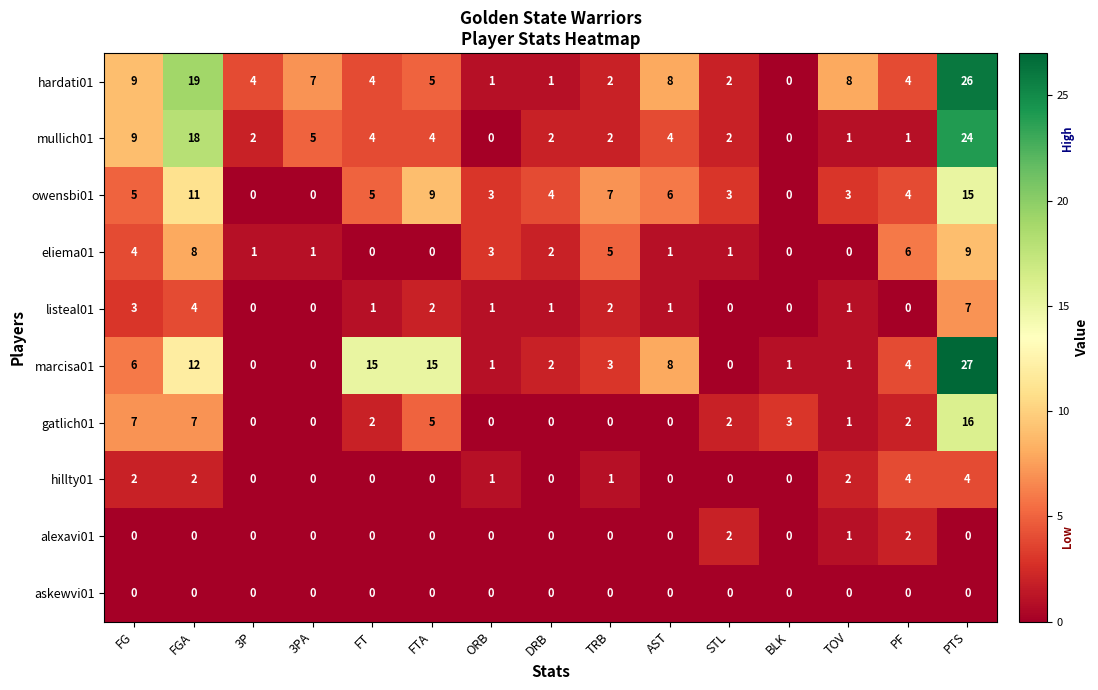

What is the difference between the maximum and minimum values in the hardati01 series?

26